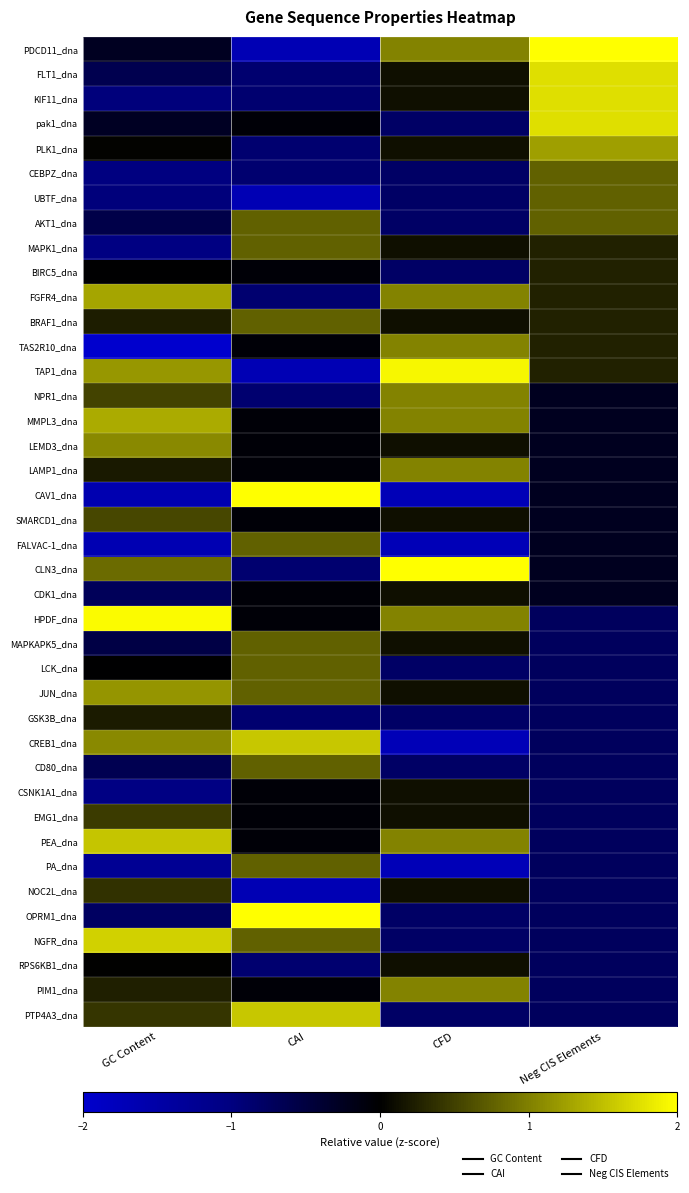

Reading left to right, extract all data points from this chart.

PDCD11_dna: GC Content=-0.3	CAI=-1.7	CFD=1.0	Neg CIS Elements=4.2
FLT1_dna: GC Content=-0.6	CAI=-0.9	CFD=0.1	Neg CIS Elements=1.7
KIF11_dna: GC Content=-1.0	CAI=-0.9	CFD=0.1	Neg CIS Elements=1.7
pak1_dna: GC Content=-0.3	CAI=-0.1	CFD=-0.8	Neg CIS Elements=1.7
PLK1_dna: GC Content=0.0	CAI=-0.9	CFD=0.1	Neg CIS Elements=1.2
CEBPZ_dna: GC Content=-1.0	CAI=-0.9	CFD=-0.8	Neg CIS Elements=0.8
UBTF_dna: GC Content=-1.0	CAI=-1.7	CFD=-0.8	Neg CIS Elements=0.8
AKT1_dna: GC Content=-0.6	CAI=0.8	CFD=-0.8	Neg CIS Elements=0.8
MAPK1_dna: GC Content=-1.0	CAI=0.8	CFD=0.1	Neg CIS Elements=0.3
BIRC5_dna: GC Content=-0.0	CAI=-0.1	CFD=-0.8	Neg CIS Elements=0.3
FGFR4_dna: GC Content=1.3	CAI=-0.9	CFD=1.0	Neg CIS Elements=0.3
BRAF1_dna: GC Content=0.2	CAI=0.8	CFD=0.1	Neg CIS Elements=0.3
TAS2R10_dna: GC Content=-2.5	CAI=-0.1	CFD=1.0	Neg CIS Elements=0.3
TAP1_dna: GC Content=1.2	CAI=-1.7	CFD=1.9	Neg CIS Elements=0.3
NPR1_dna: GC Content=0.5	CAI=-0.9	CFD=1.0	Neg CIS Elements=-0.2
MMPL3_dna: GC Content=1.3	CAI=-0.1	CFD=1.0	Neg CIS Elements=-0.2
LEMD3_dna: GC Content=1.1	CAI=-0.1	CFD=0.1	Neg CIS Elements=-0.2
LAMP1_dna: GC Content=0.2	CAI=-0.1	CFD=1.0	Neg CIS Elements=-0.2
CAV1_dna: GC Content=-1.6	CAI=2.4	CFD=-1.7	Neg CIS Elements=-0.2
SMARCD1_dna: GC Content=0.6	CAI=-0.1	CFD=0.1	Neg CIS Elements=-0.2
FALVAC-1_dna: GC Content=-1.6	CAI=0.8	CFD=-1.7	Neg CIS Elements=-0.2
CLN3_dna: GC Content=0.8	CAI=-0.9	CFD=2.8	Neg CIS Elements=-0.2
CDK1_dna: GC Content=-0.7	CAI=-0.1	CFD=0.1	Neg CIS Elements=-0.2
HPDF_dna: GC Content=2.0	CAI=-0.1	CFD=1.0	Neg CIS Elements=-0.7
MAPKAPK5_dna: GC Content=-0.5	CAI=0.8	CFD=0.1	Neg CIS Elements=-0.7
LCK_dna: GC Content=-0.0	CAI=0.8	CFD=-0.8	Neg CIS Elements=-0.7
JUN_dna: GC Content=1.2	CAI=0.8	CFD=0.1	Neg CIS Elements=-0.7
GSK3B_dna: GC Content=0.2	CAI=-0.9	CFD=-0.8	Neg CIS Elements=-0.7
CREB1_dna: GC Content=1.1	CAI=1.6	CFD=-1.7	Neg CIS Elements=-0.7
CD80_dna: GC Content=-0.6	CAI=0.8	CFD=-0.8	Neg CIS Elements=-0.7
CSNK1A1_dna: GC Content=-1.0	CAI=-0.1	CFD=0.1	Neg CIS Elements=-0.7
EMG1_dna: GC Content=0.5	CAI=-0.1	CFD=0.1	Neg CIS Elements=-0.7
PEA_dna: GC Content=1.5	CAI=-0.1	CFD=1.0	Neg CIS Elements=-0.7
PA_dna: GC Content=-1.2	CAI=0.8	CFD=-1.7	Neg CIS Elements=-0.7
NOC2L_dna: GC Content=0.4	CAI=-1.7	CFD=0.1	Neg CIS Elements=-0.7
OPRM1_dna: GC Content=-0.8	CAI=2.4	CFD=-0.8	Neg CIS Elements=-0.7
NGFR_dna: GC Content=1.6	CAI=0.8	CFD=-0.8	Neg CIS Elements=-0.7
RPS6KB1_dna: GC Content=0.0	CAI=-0.9	CFD=0.1	Neg CIS Elements=-0.7
PIM1_dna: GC Content=0.2	CAI=-0.1	CFD=1.0	Neg CIS Elements=-0.7
PTP4A3_dna: GC Content=0.4	CAI=1.6	CFD=-0.8	Neg CIS Elements=-0.7